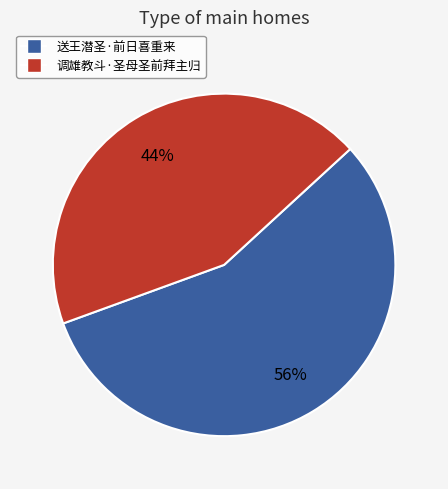

To the nearest percent, what is the combined percentage of 调雄教斗·圣母圣前拜主归 and 送王潜圣·前日喜重来?

100%